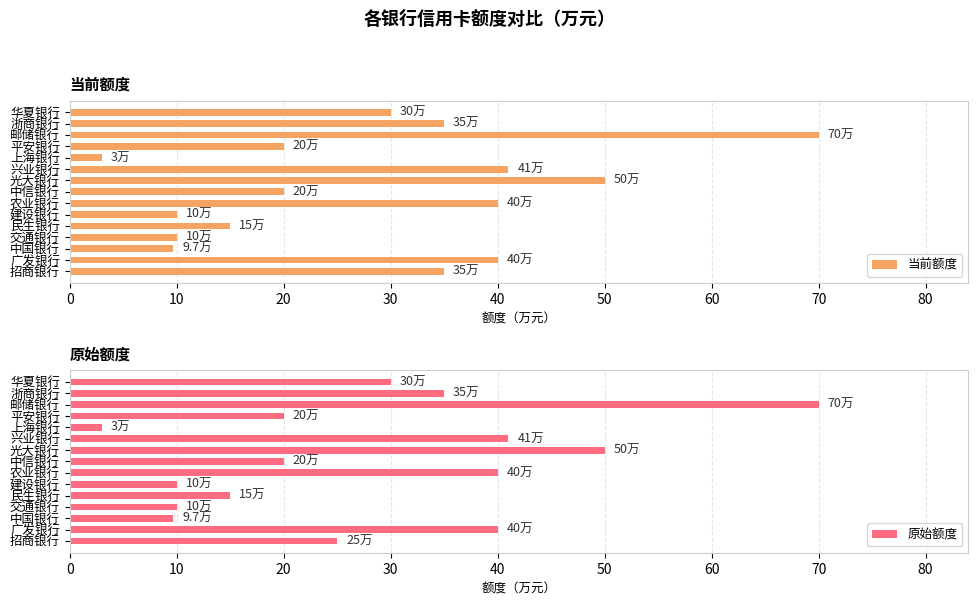

How many distinct data groups are displayed?

2